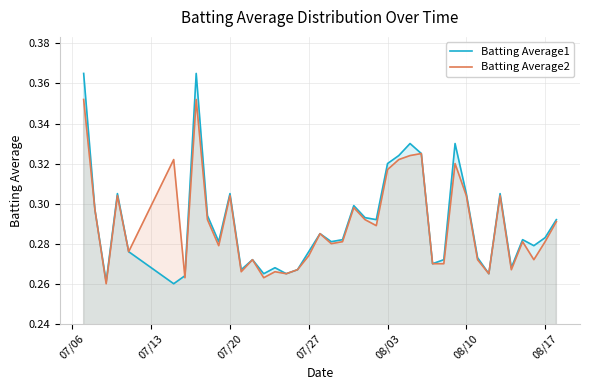

What is the difference between the maximum and minimum values in the Batting Average2 series?

0.1